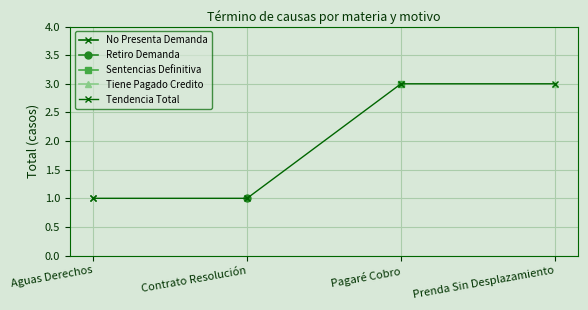

What is the label of the 4th point from the left?

Prenda Sin Desplazamiento